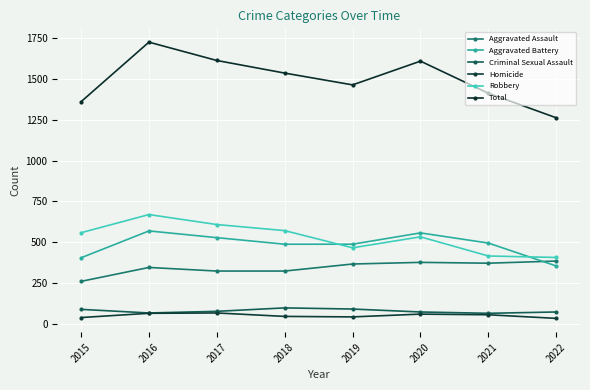

At 2018, list the series in order from largest to smallest.

Total, Robbery, Aggravated Battery, Aggravated Assault, Criminal Sexual Assault, Homicide